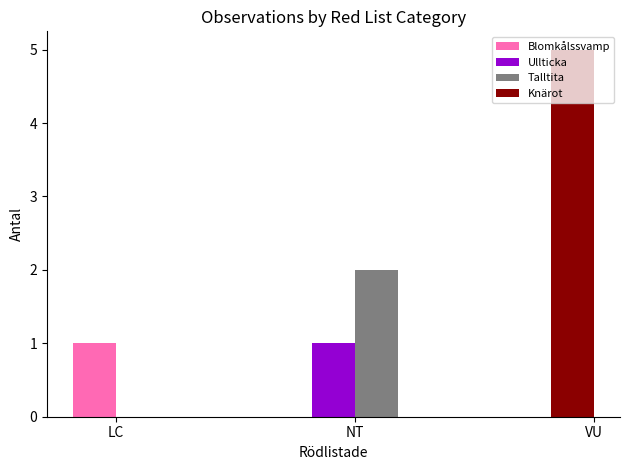

Reading left to right, extract all data points from this chart.

LC=1	NT=1	NT=2	VU=5